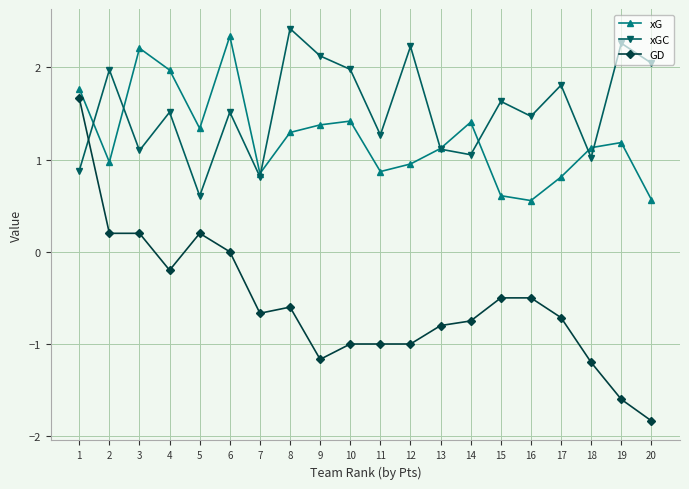

What is the maximum value shown in the chart?

2.4